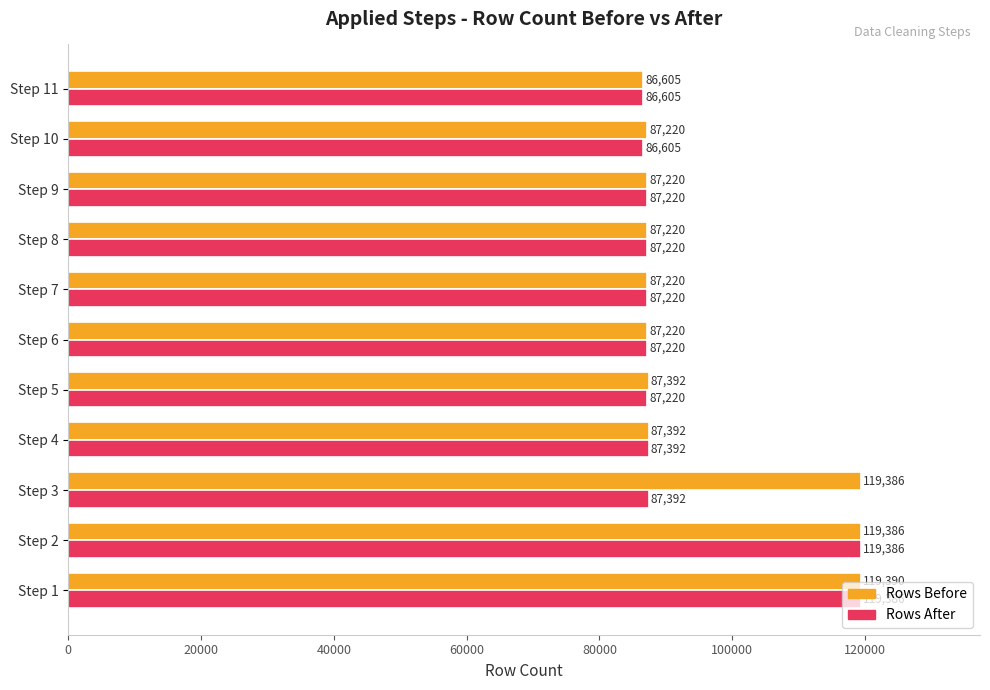

Is it true that Rows After equals 119386 at Step 2?

True